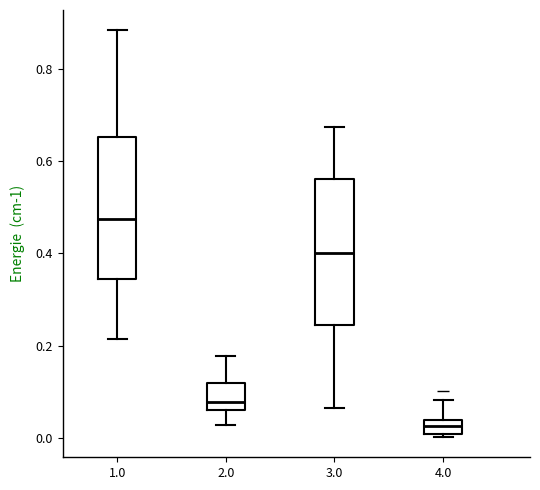

Where is the upper edge of the box at x = 1.0 on the y-axis? The values are not printed on the chart, so give them approximately, as read against the axis.

0.66